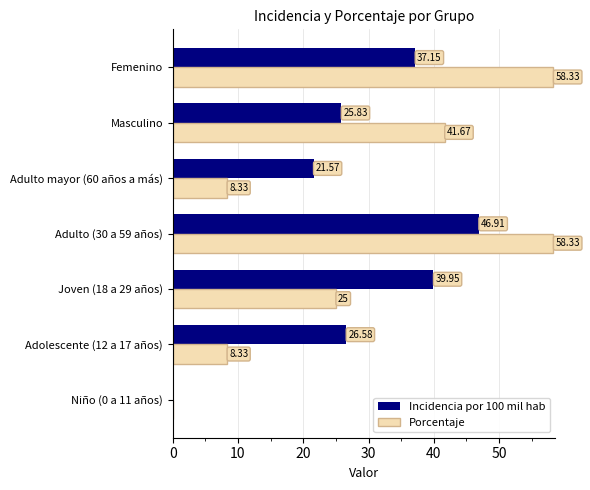

Which series changed the most between Joven (18 a 29 años) and Adulto mayor (60 años a más)?

Incidencia por 100 mil hab